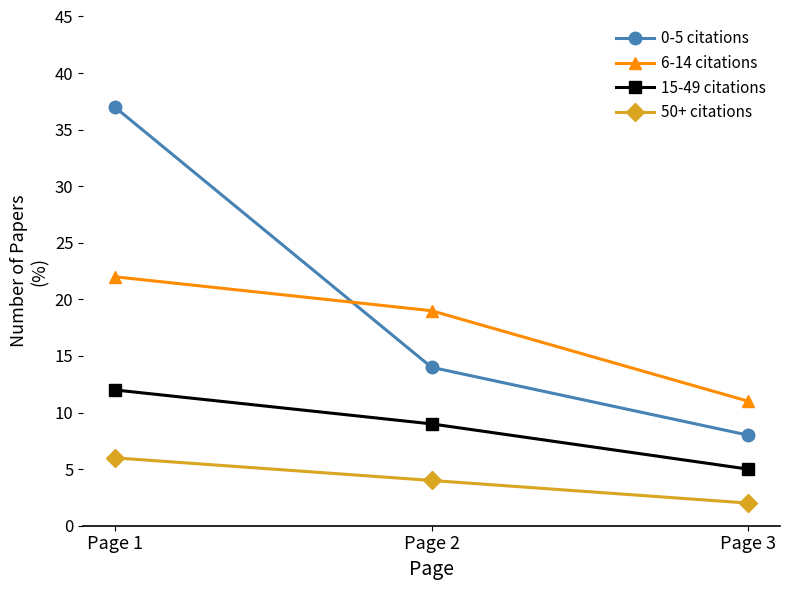

Does the chart display data point markers on the line(s)?

Yes